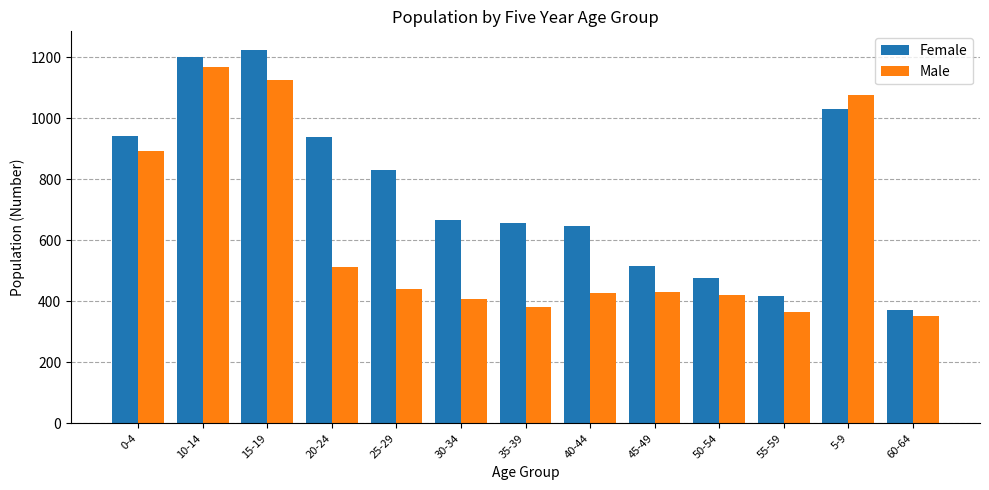

Which category has the lowest value across all series?

60-64